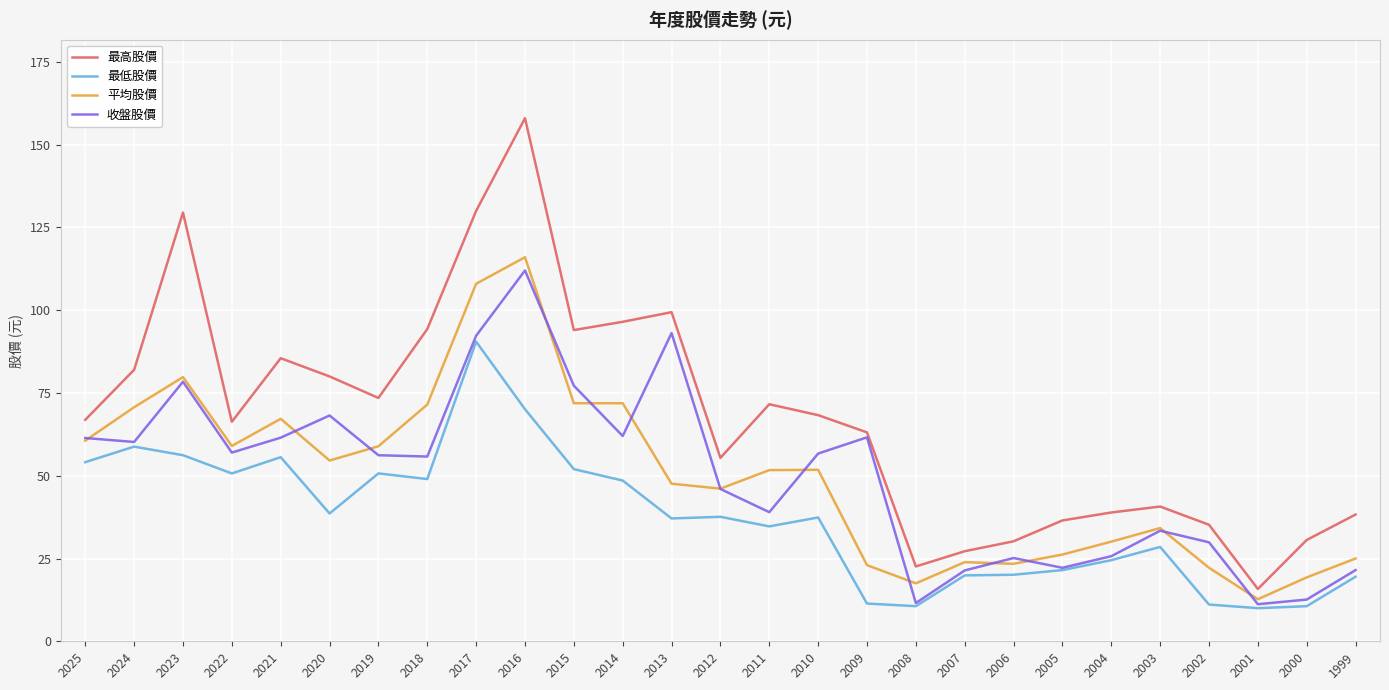

What value does the 平均股價 series have at 2000?

19.3